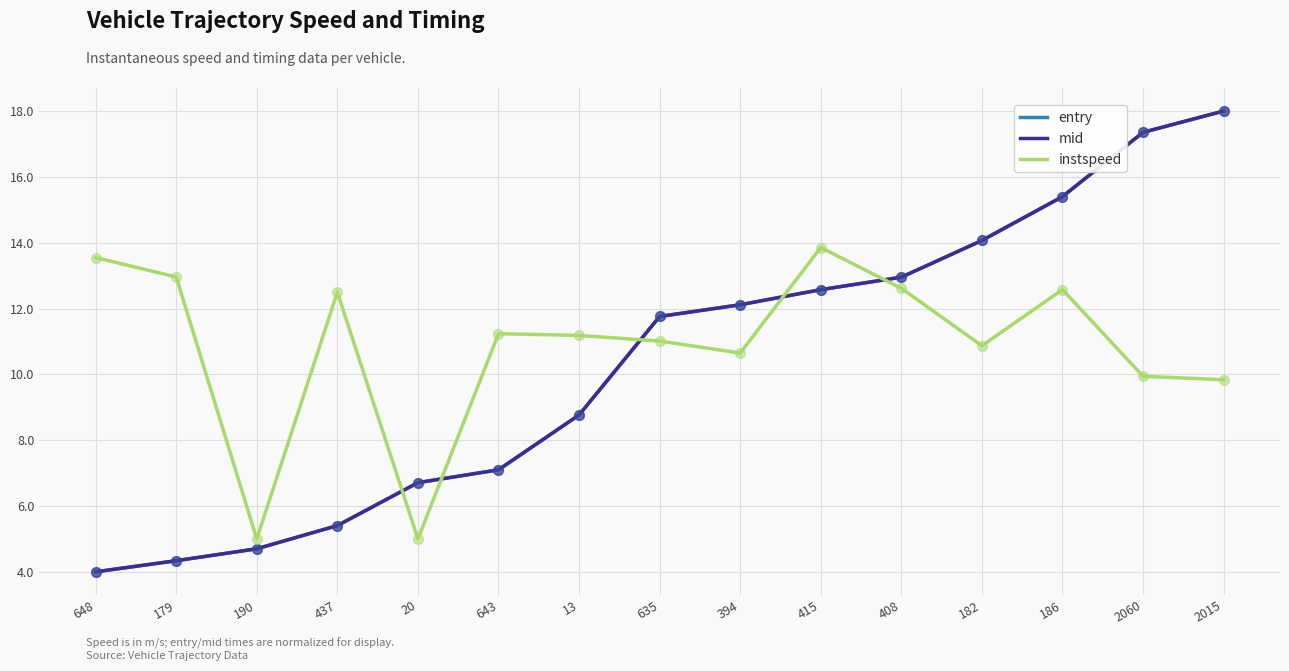

What is the spread (max minus min) of values at 2060?

7.4